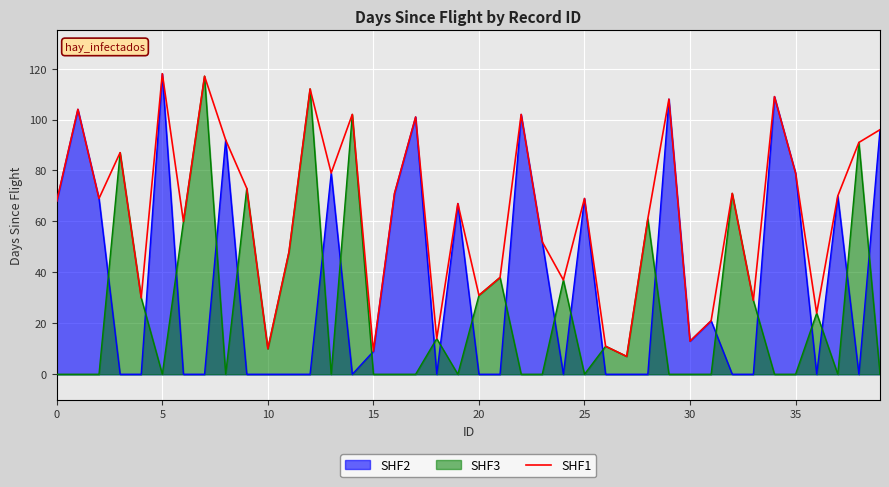

How many intersections are there between SHF2 and SHF3?

22